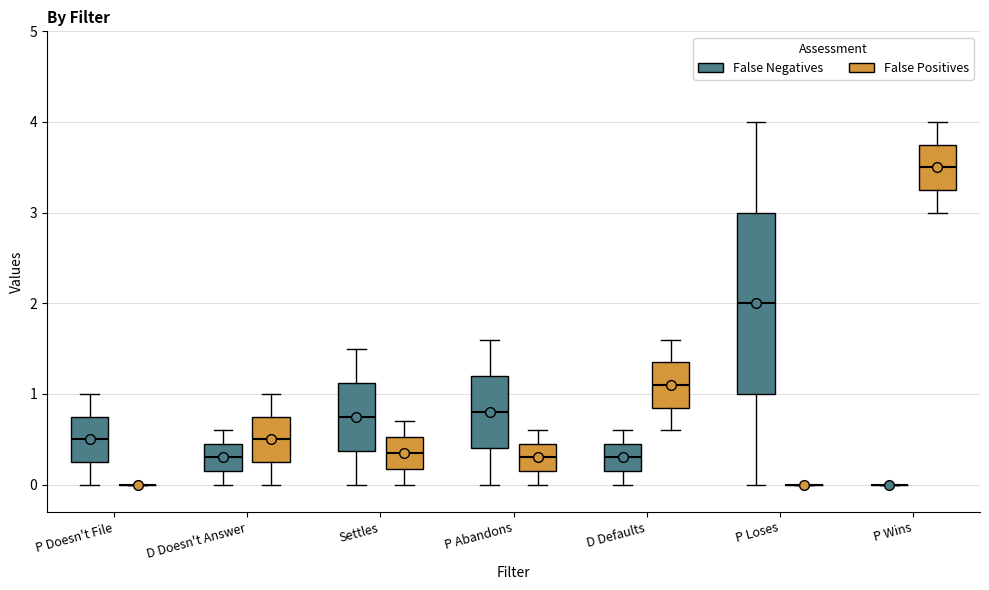

Which box is the tallest, from its lower edge to its upper edge?

P Loses (False Negatives)